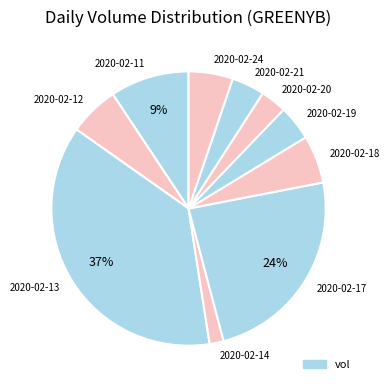

Combined, do 2020-02-12 and 2020-02-21 account for over 50%?

No